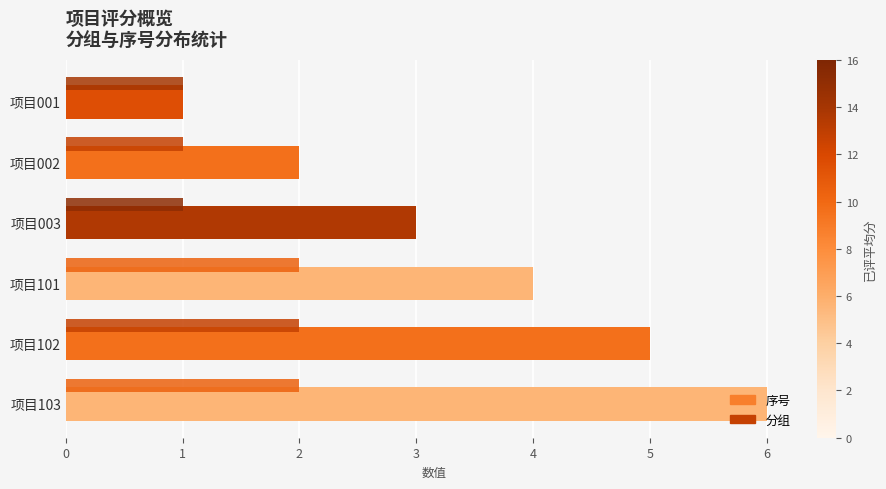

The value of 序号 at 项目003 is 3. True or false?

True